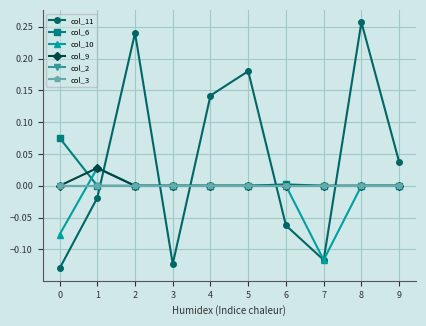

List the series in order of their peak value, highest first.

col_11, col_6, col_10, col_9, col_2, col_3